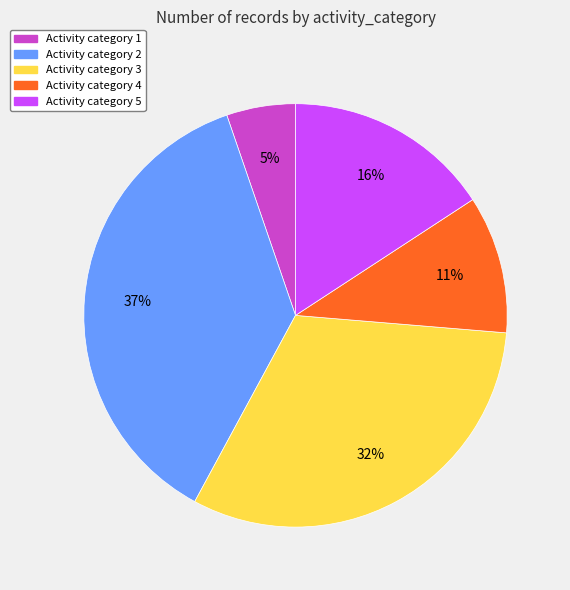

What is the smallest slice in the pie chart?

Activity category 1